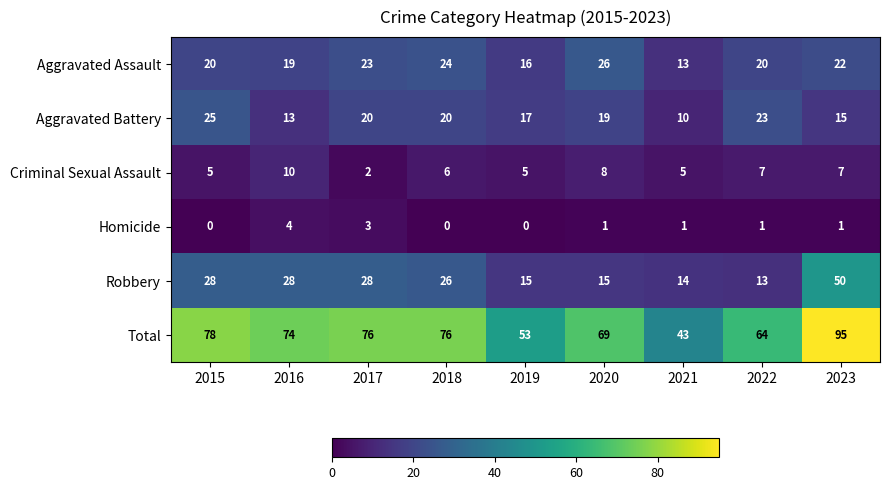

At which category is the sum across all series the highest?

2023